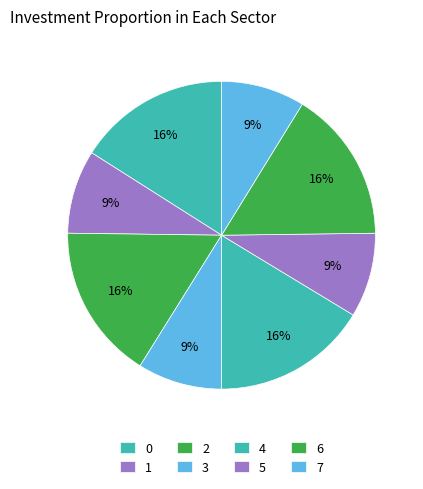

To the nearest percent, what portion does 7 represent?

9%